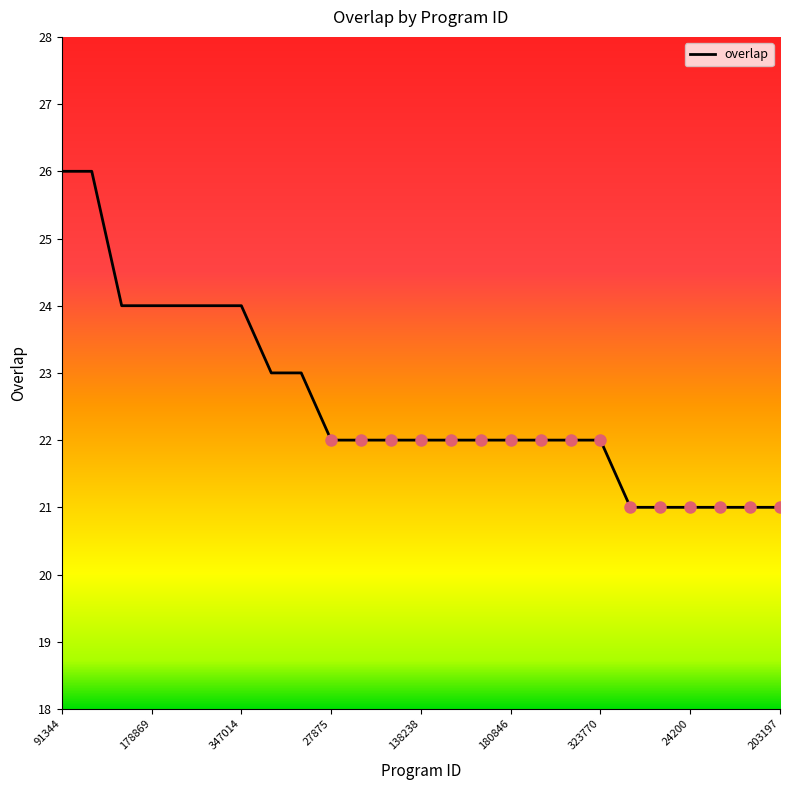

What is the difference between the second highest and second lowest values?

5